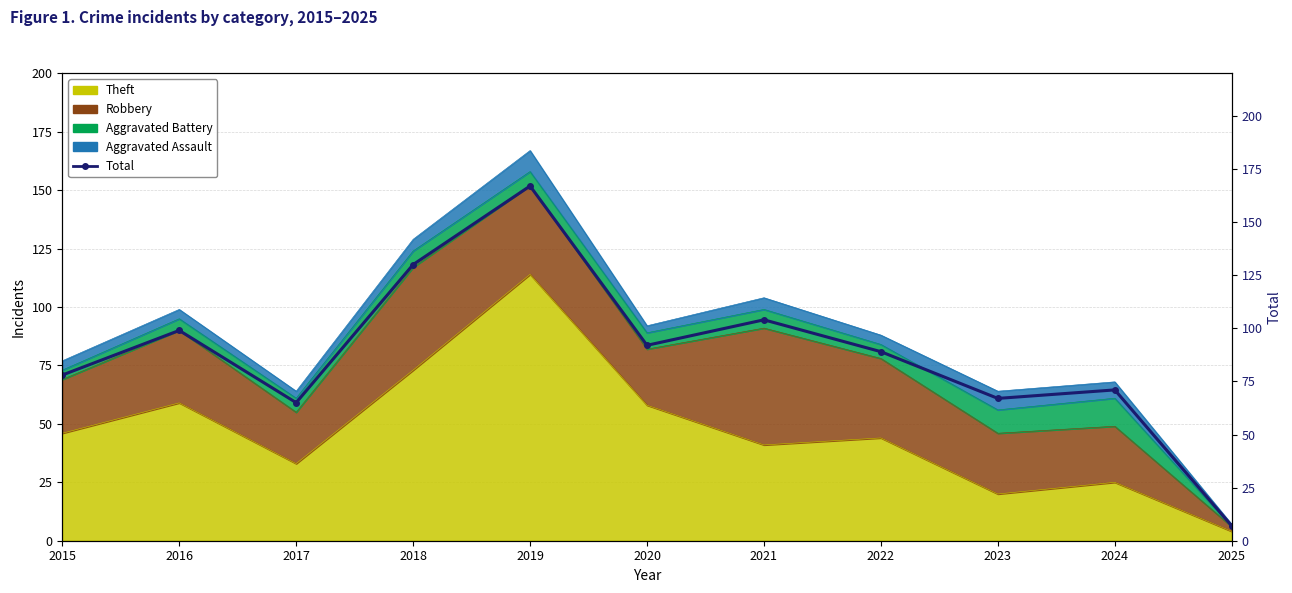

What is the sum of all values?

969